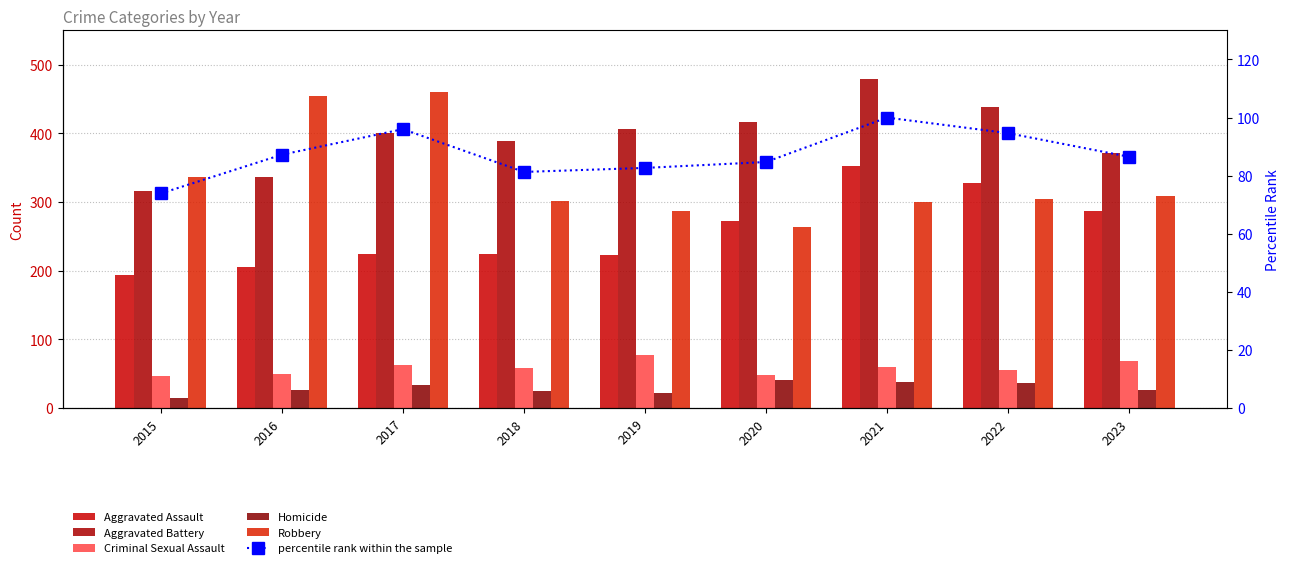

How many values in the percentile rank within the sample series exceed 86?

5